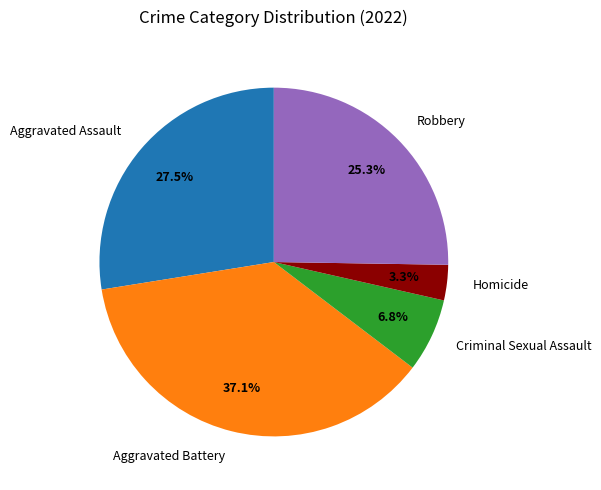

True or false: Aggravated Assault accounts for 34% of the total.

False